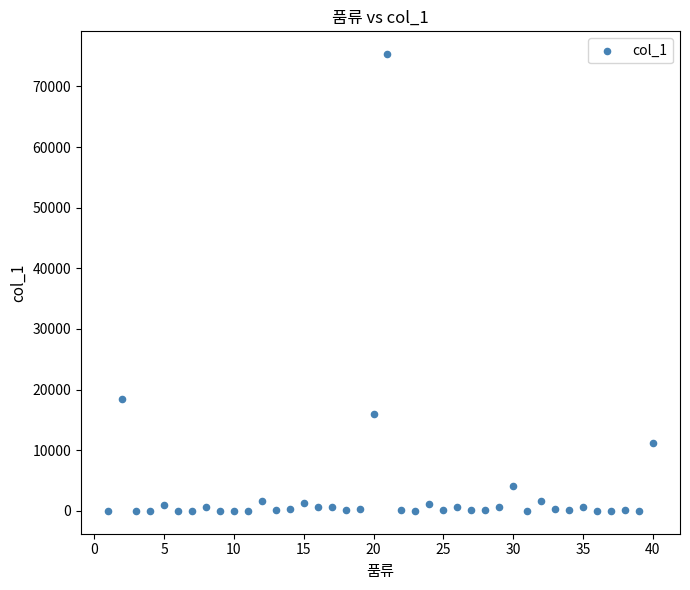

What is the range of X values (max minus min)?

39